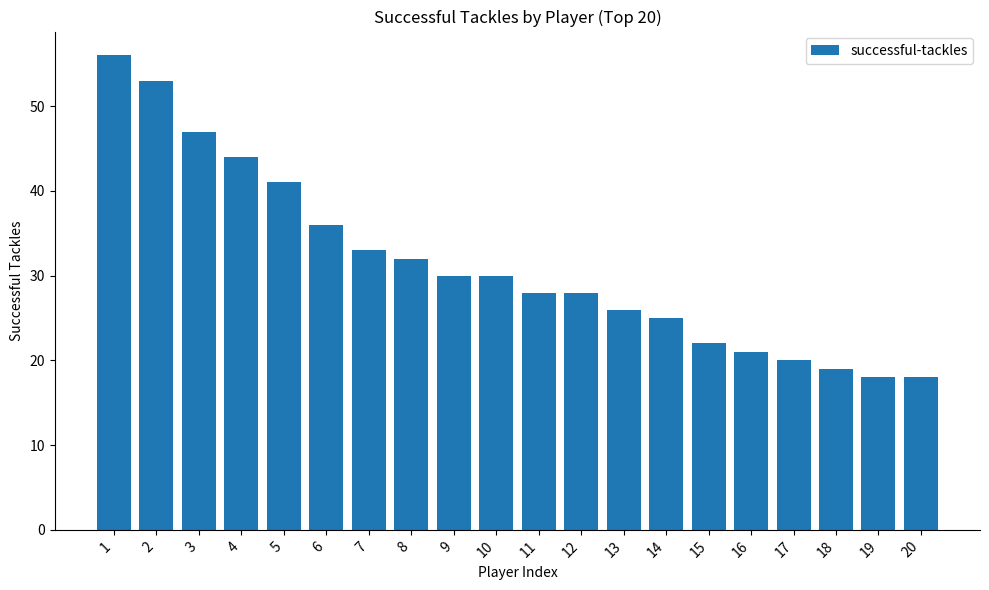

The chart shows a value of 48 at 10. True or false?

False